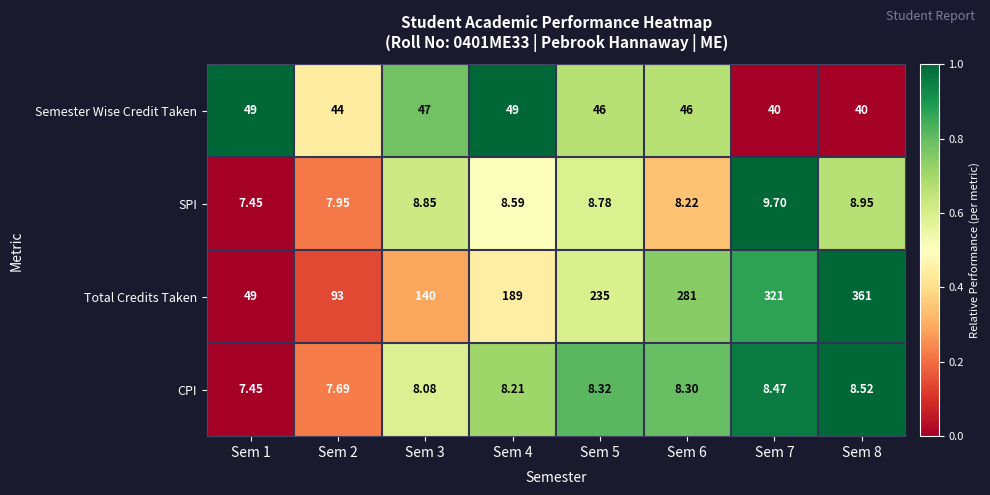

Is the value of Semester Wise Credit Taken at Sem 1 greater than the value of CPI at Sem 2?

Yes